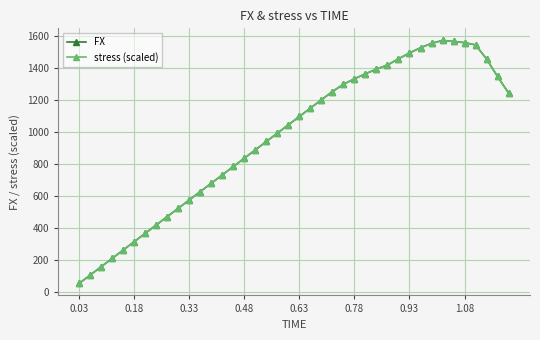

Which category has the lowest value in the stress (scaled) series?

0.03